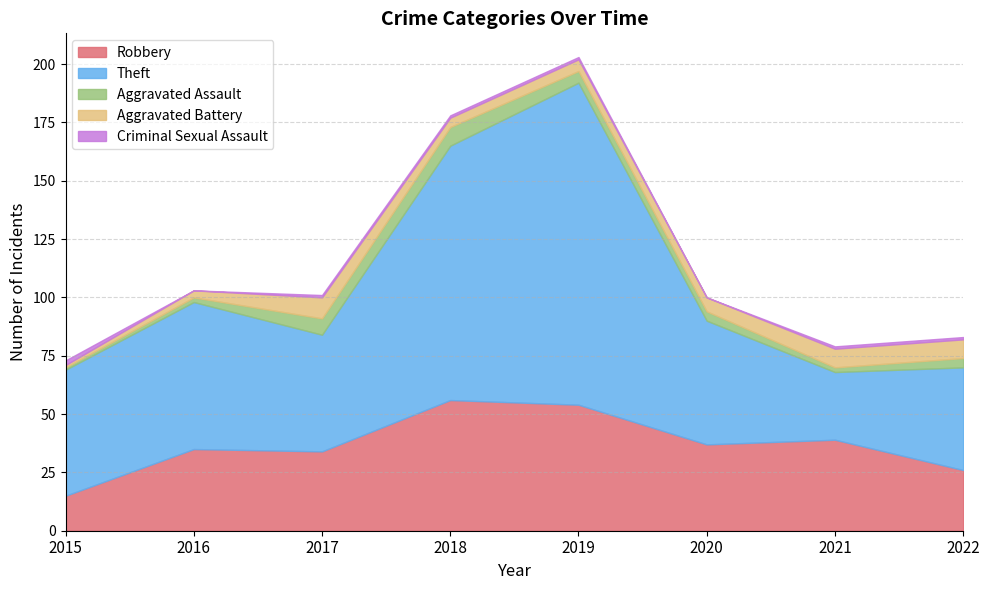

True or false: Robbery and Criminal Sexual Assault intersect in this chart.

False